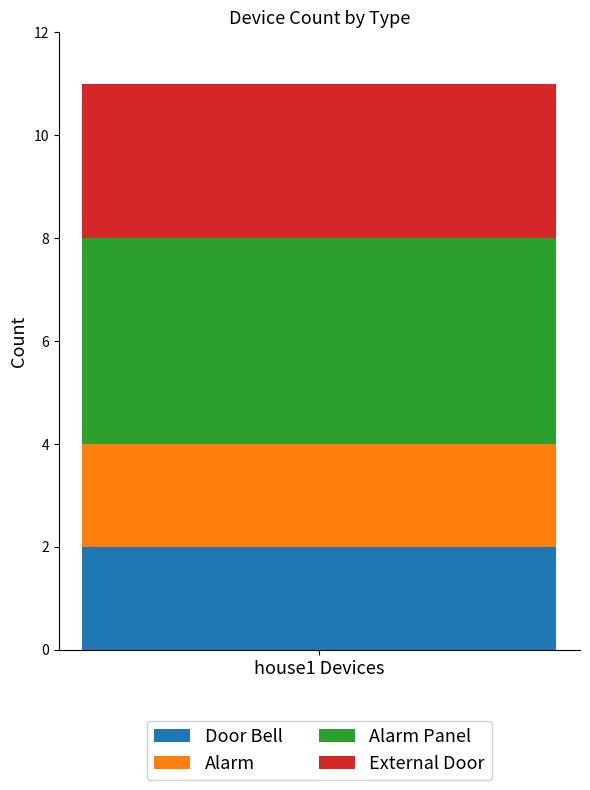

Is it true that Door Bell equals 2 at house1 Devices?

True